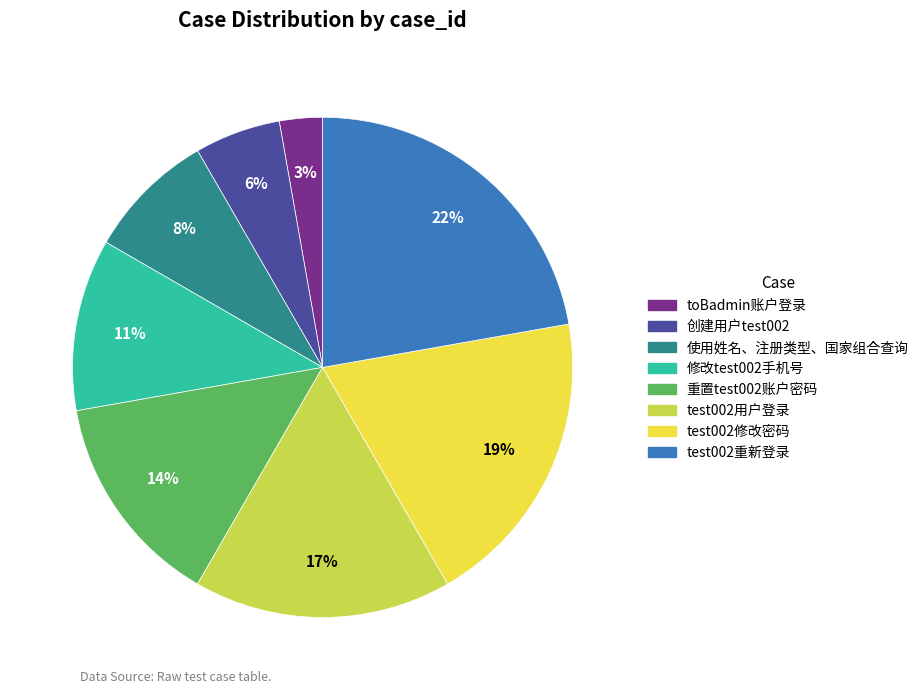

Is the sum of test002用户登录 and toBadmin账户登录 greater than half?

No